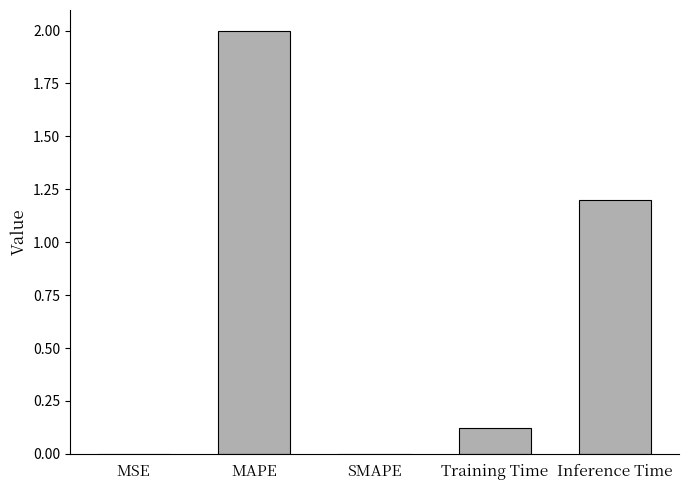

Between MSE and Inference Time, which is larger?

Inference Time